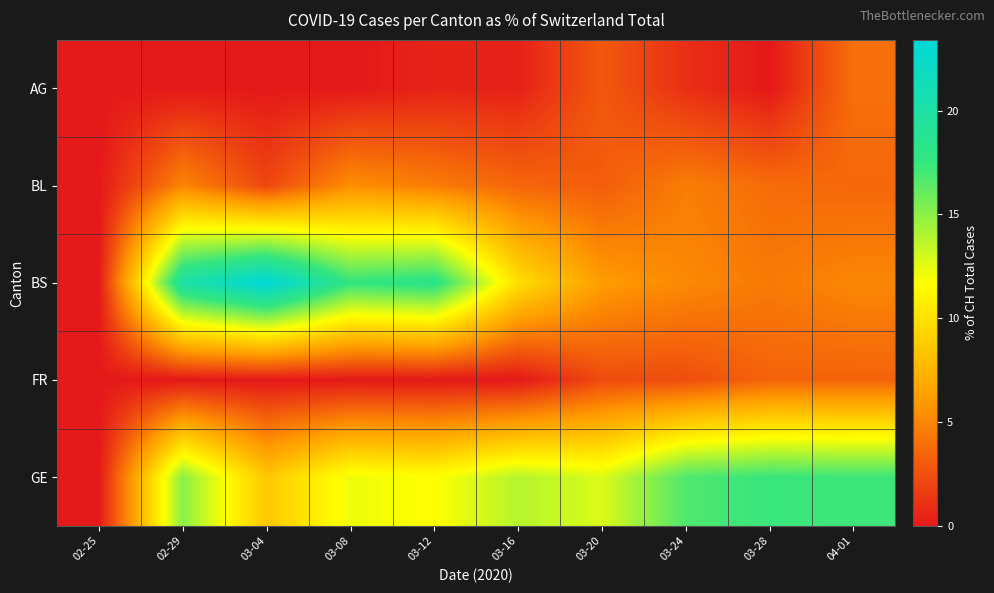

Reading left to right, extract all data points from this chart.

AG: 02-25=0.0	02-29=0.0	03-04=0.0	03-08=0.0	03-12=0.5	03-16=0.4	03-20=2.9	03-24=1.1	03-28=0.0	04-01=4.0
BL: 02-25=0.0	02-29=5.0	03-04=2.1	03-08=5.4	03-12=4.6	03-16=3.6	03-20=3.2	03-24=4.6	03-28=3.8	04-01=3.6
BS: 02-25=0.0	02-29=20.0	03-04=23.4	03-08=17.6	03-12=18.3	03-16=9.8	03-20=6.1	03-24=5.1	03-28=4.5	04-01=5.0
FR: 02-25=0.0	02-29=0.0	03-04=0.0	03-08=0.0	03-12=0.0	03-16=0.0	03-20=2.3	03-24=2.5	03-28=3.4	04-01=3.4
GE: 02-25=0.0	02-29=15.0	03-04=8.5	03-08=12.2	03-12=11.7	03-16=13.8	03-20=12.7	03-24=16.7	03-28=17.4	04-01=17.2